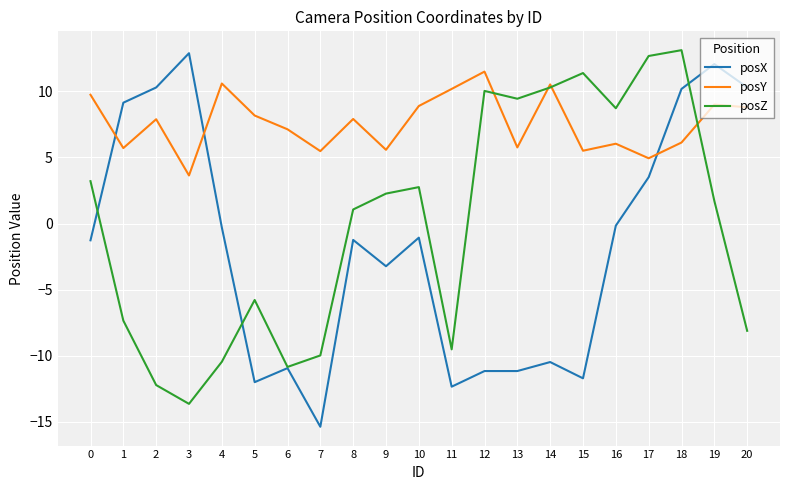

What is the total value across all series at 11?

-11.7